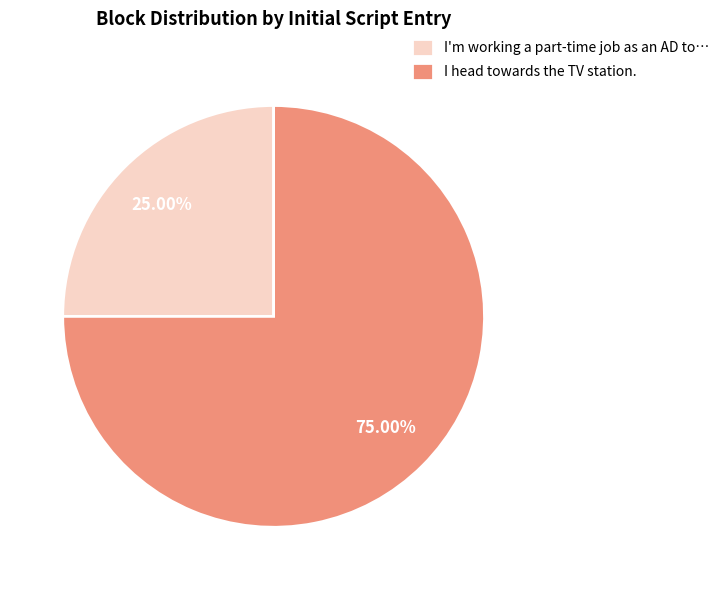

Do I head towards the TV station. and I'm working a part-time job as an AD to… together represent more than half of the pie?

Yes